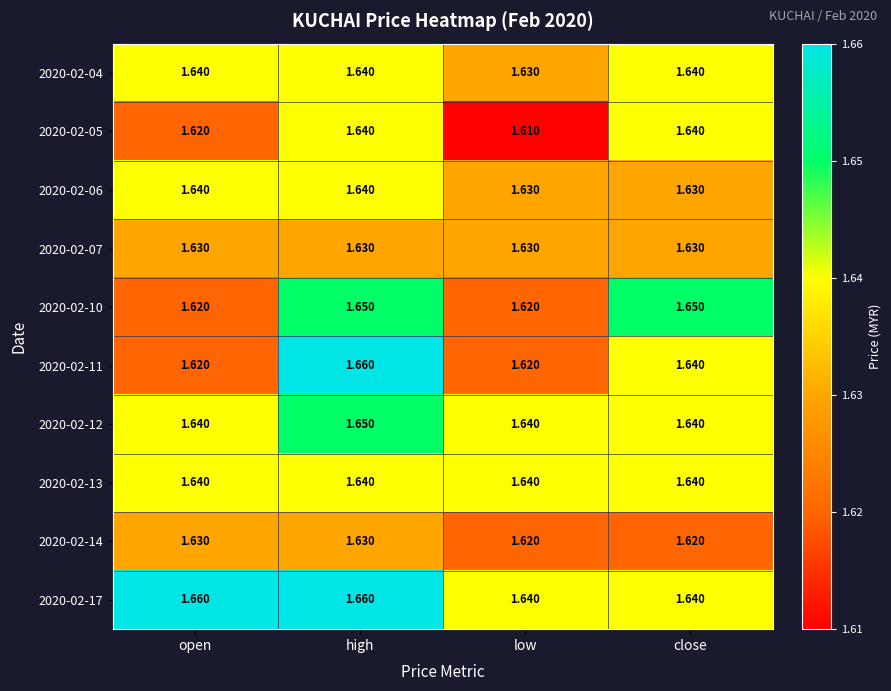

At which category does the chart reach its minimum across all series?

low